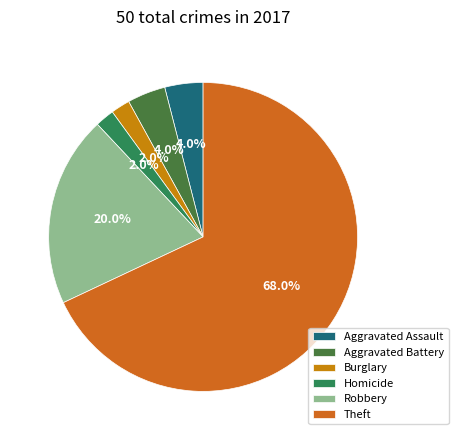

Is it true that Aggravated Assault is 19% of the pie?

False